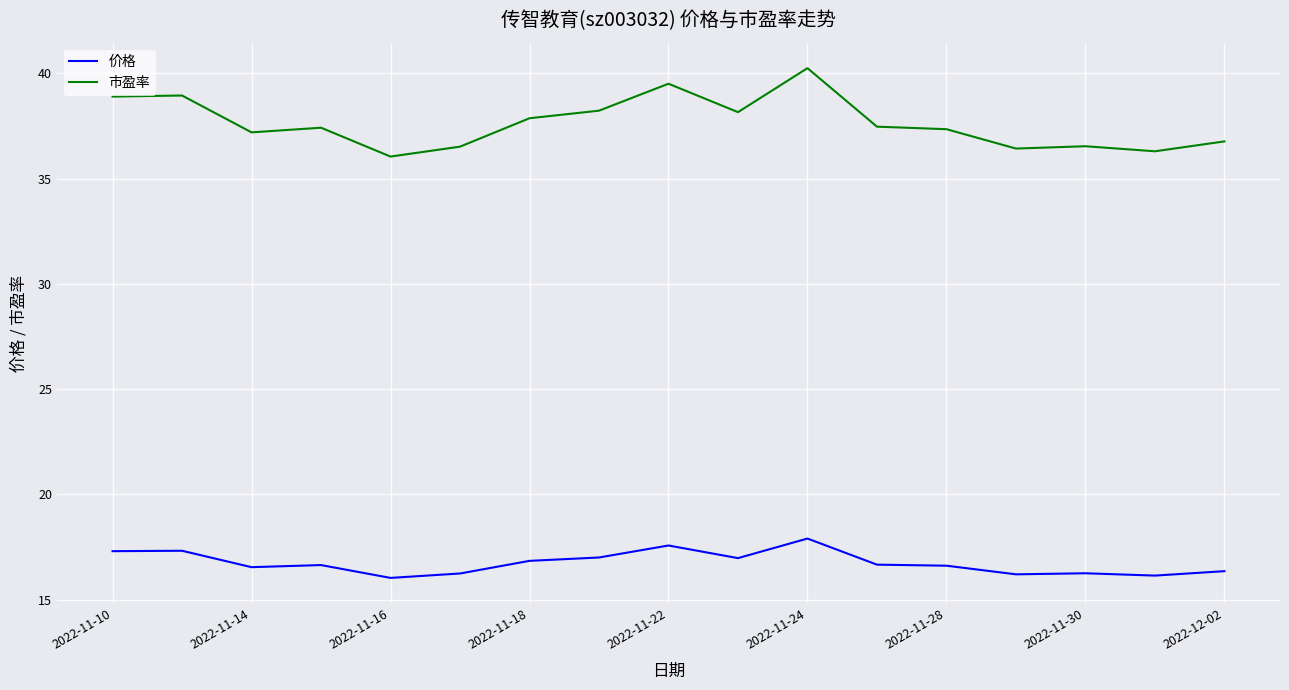

Which series has the largest total across all categories?

市盈率